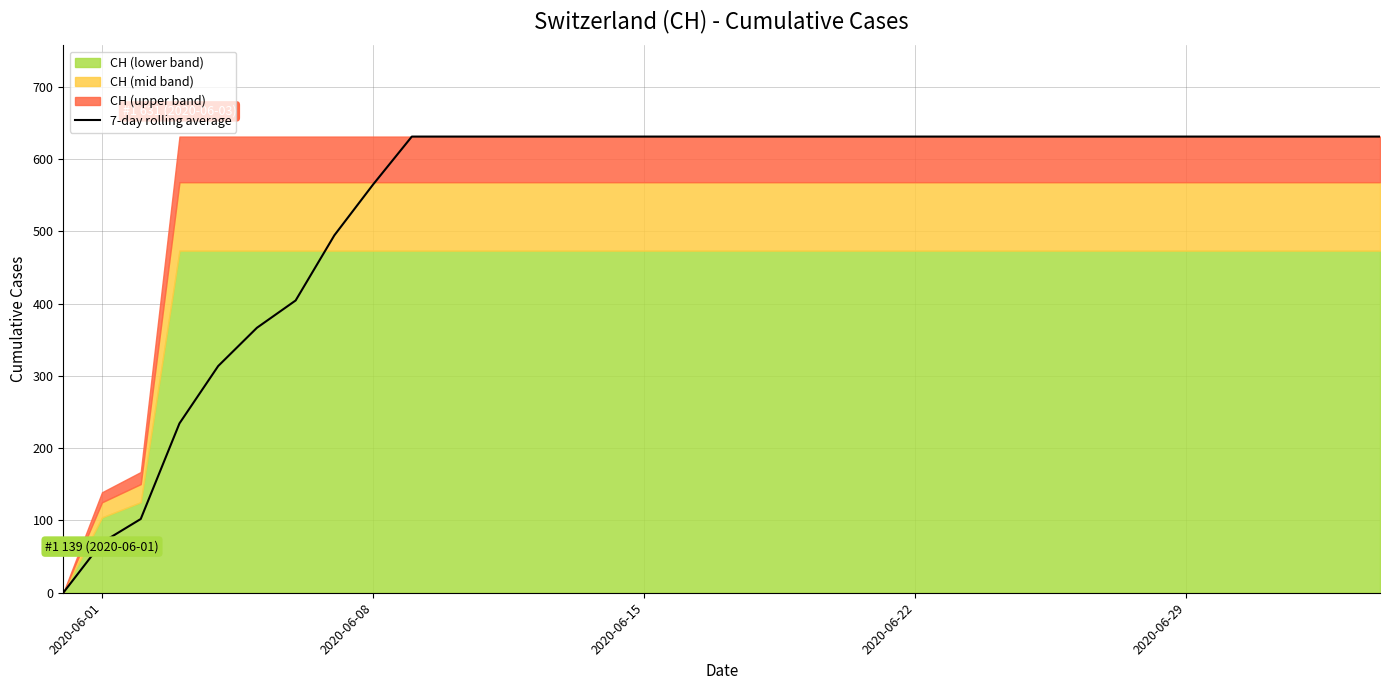

The value of 7-day rolling average at 2020-06-29 is 1077.0. True or false?

False